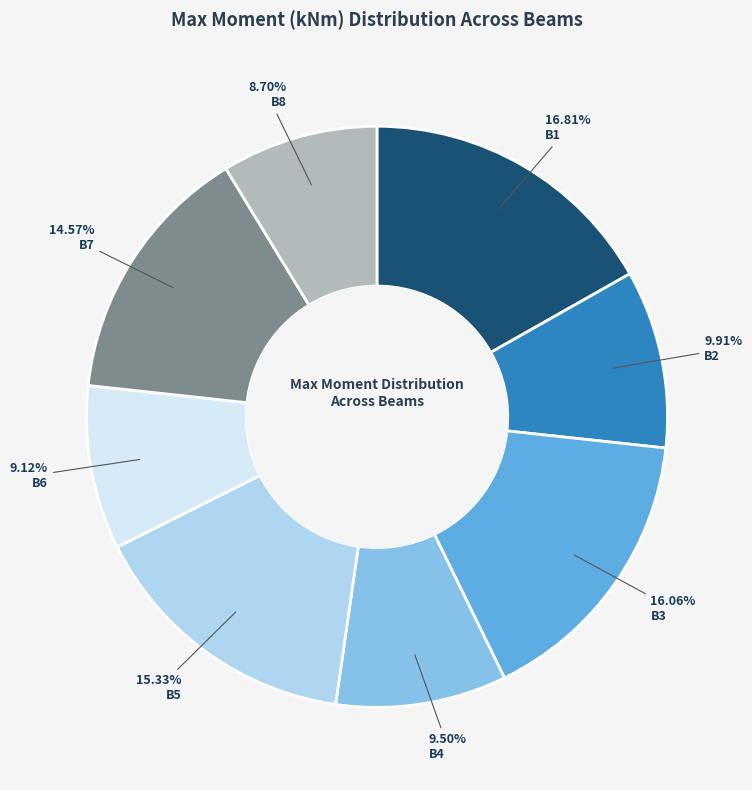

Is there a majority slice in this chart?

No